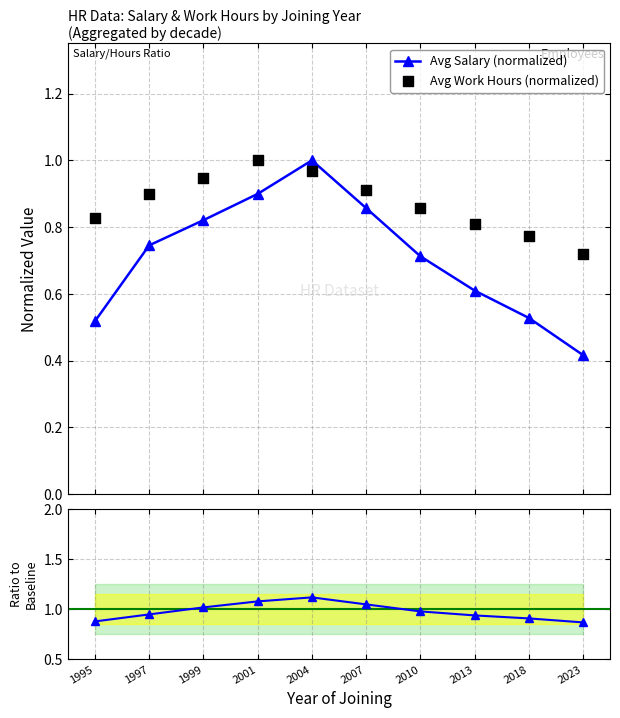

True or false: Avg Salary (normalized) has more than 0 points higher than both neighbors.

True